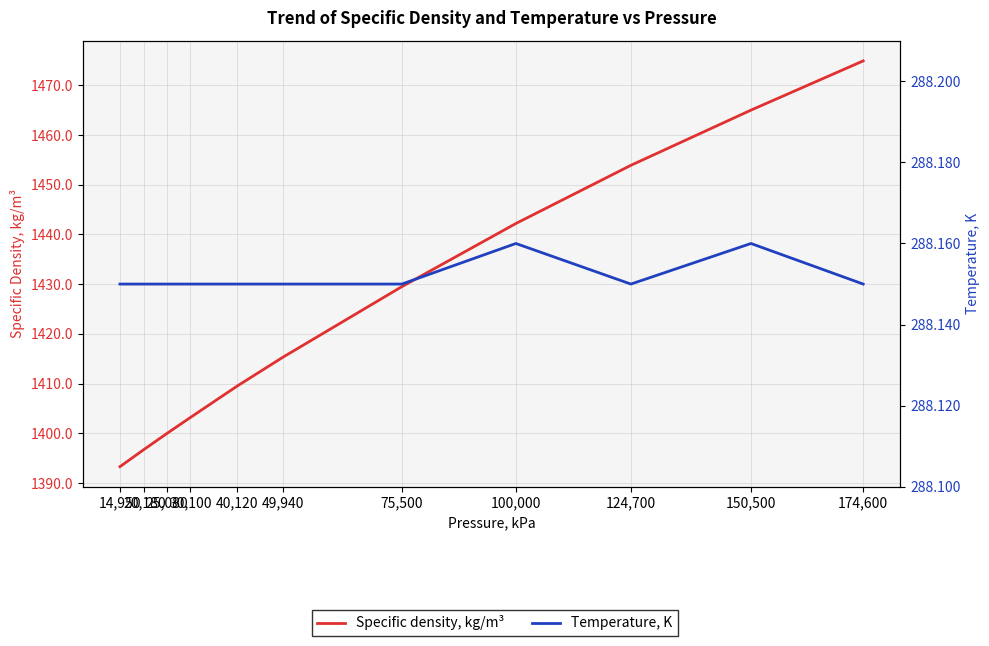

True or false: Temperature, K and Specific density, kg/m³ intersect in this chart.

False